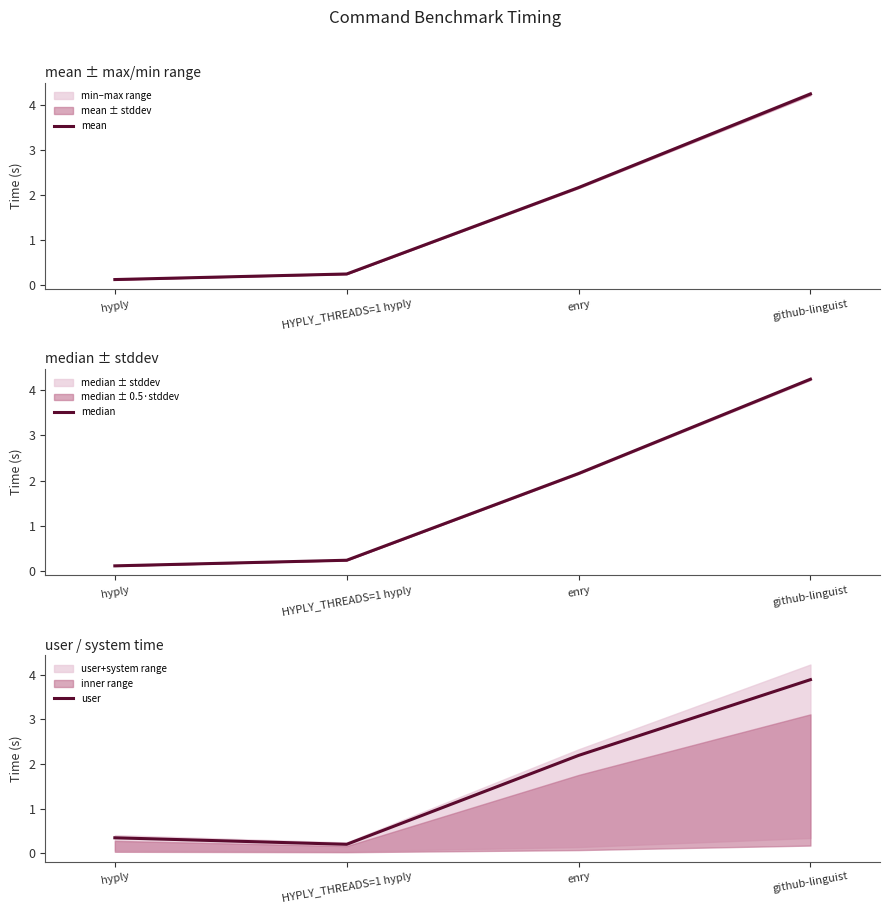

True or false: mean has more than 2 interior local peaks.

False